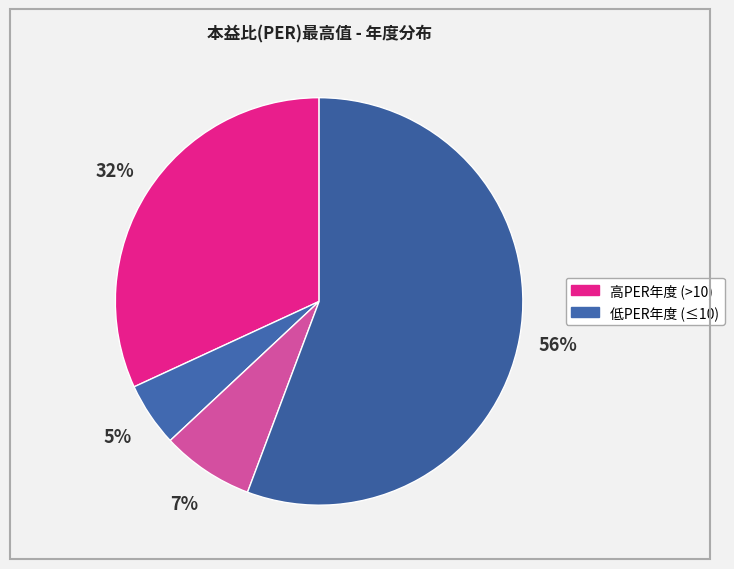

Count the number of slices in the pie.

4